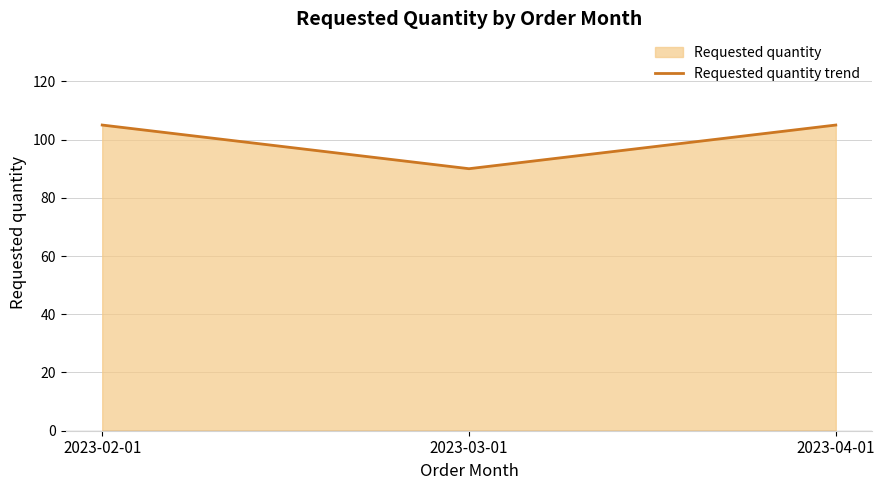

What is the change in value from 2023-02-01 to 2023-03-01?

-15